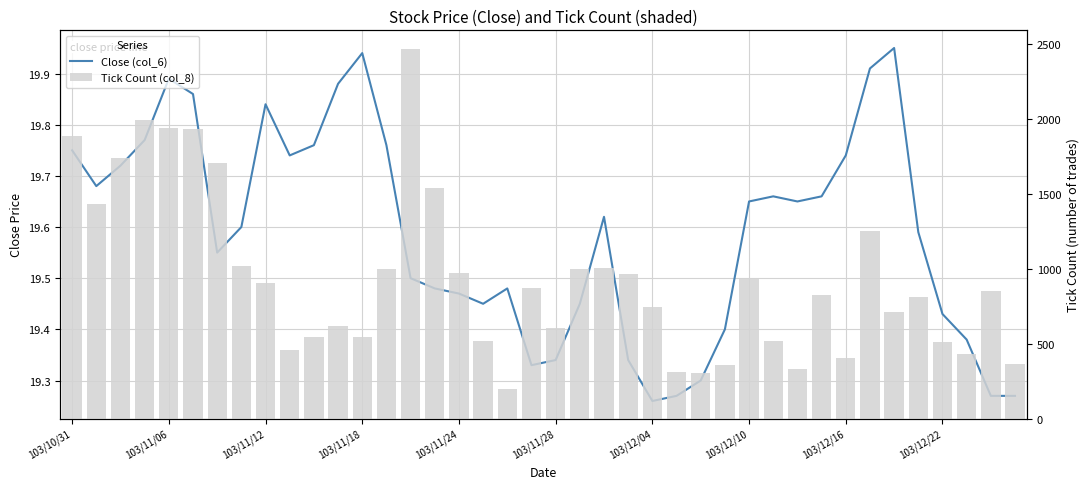

Which series changed the most between 15 and 30?

Tick Count (col_8)